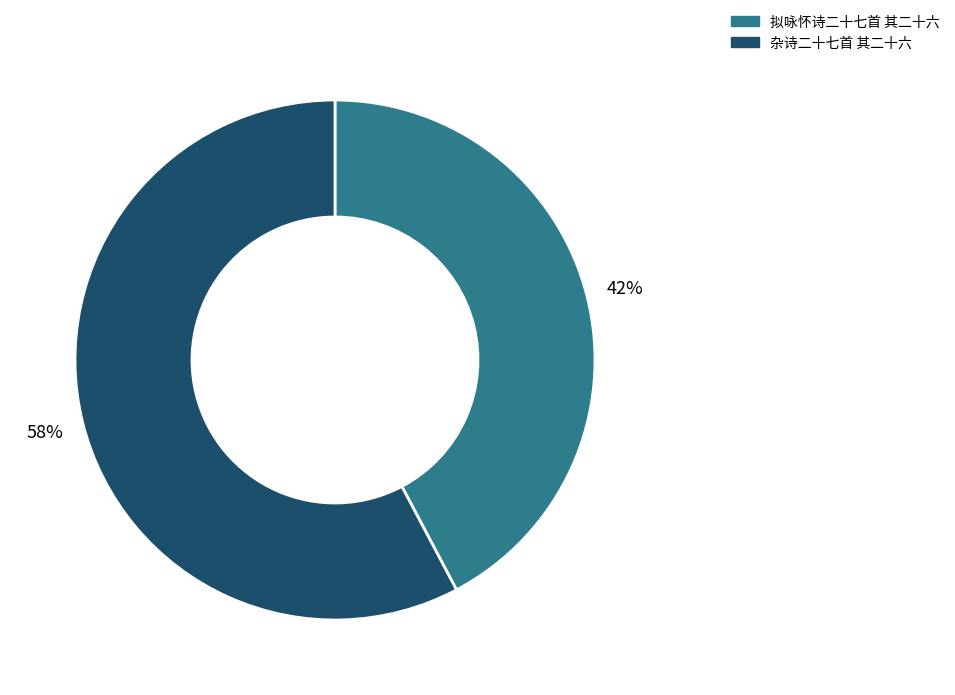

Does any single category account for the majority?

Yes